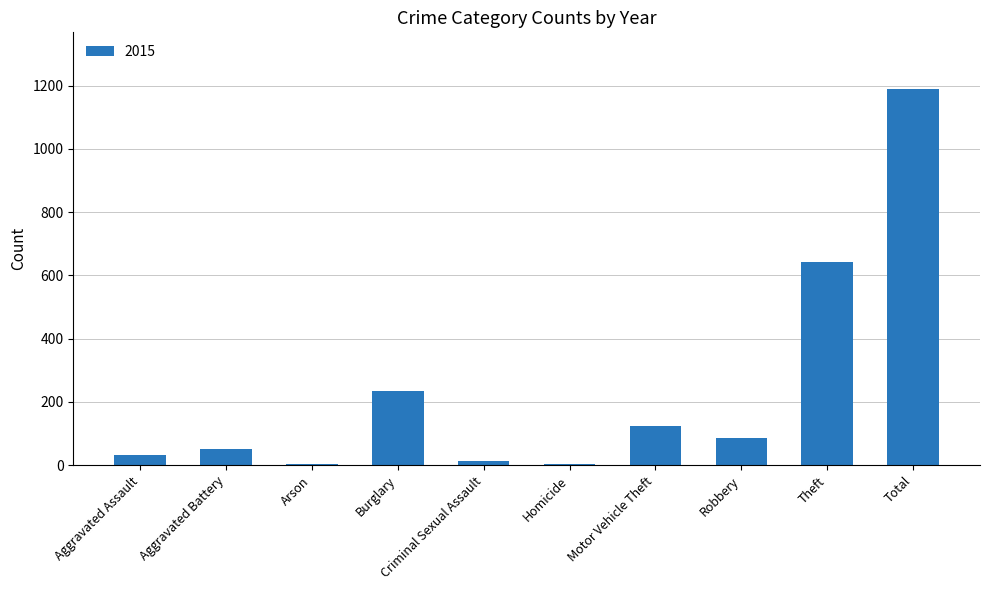

At which label is the value closest to 596?

Theft